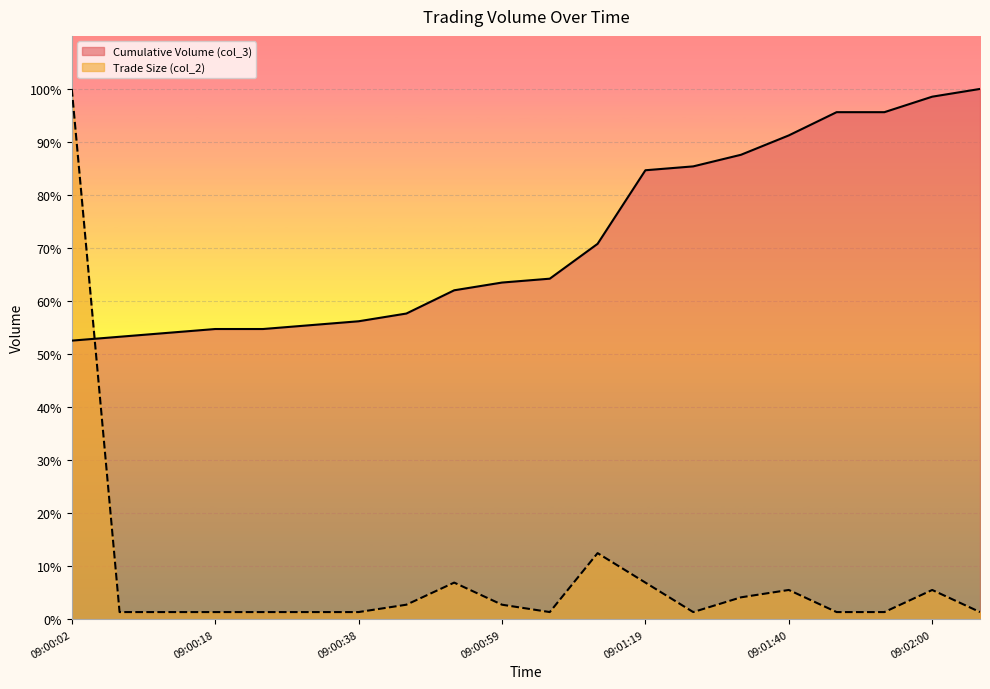

Which series has the largest range (max minus min)?

Trade Size (col_2)